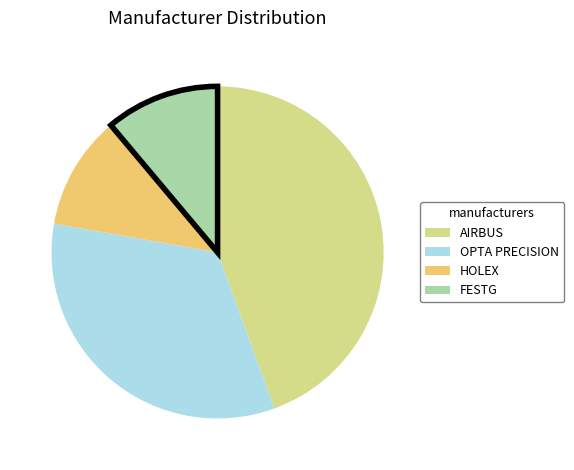

Approximately how many times larger is the value at OPTA PRECISION compared to HOLEX?

3.0